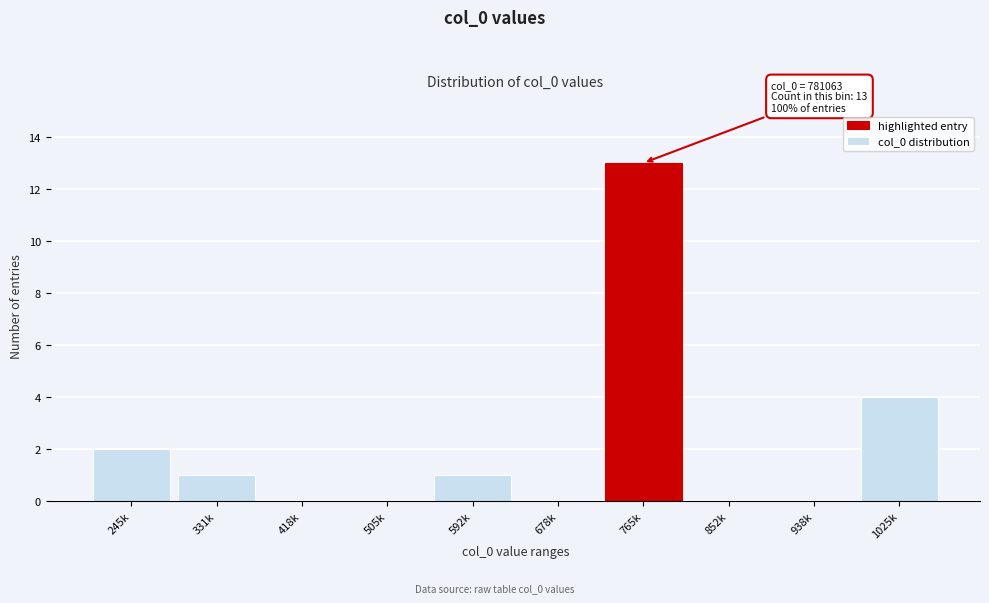

Reading left to right, what are all the values shown in this chart?

245k=2	331k=1	418k=0	505k=0	592k=1	678k=0	765k=13	852k=0	938k=0	1025k=4